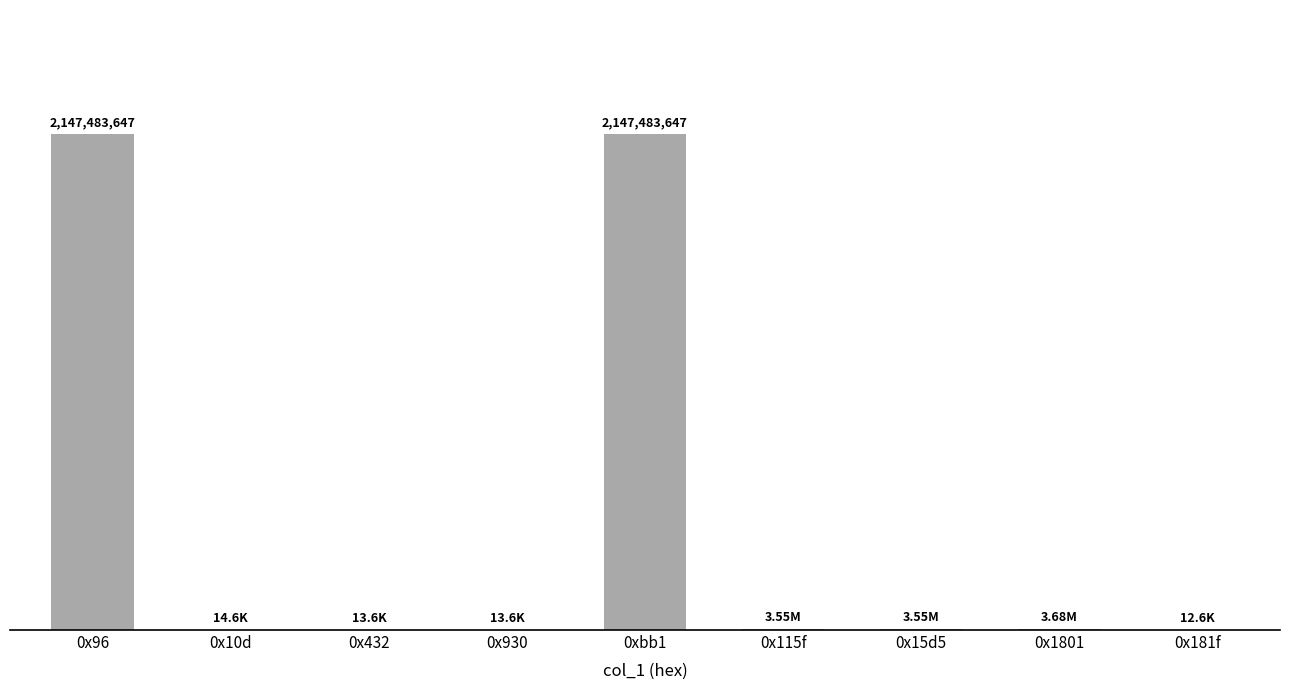

Rank the categories by value from highest to lowest.

0x96, 0xbb1, 0x1801, 0x115f, 0x15d5, 0x10d, 0x930, 0x432, 0x181f